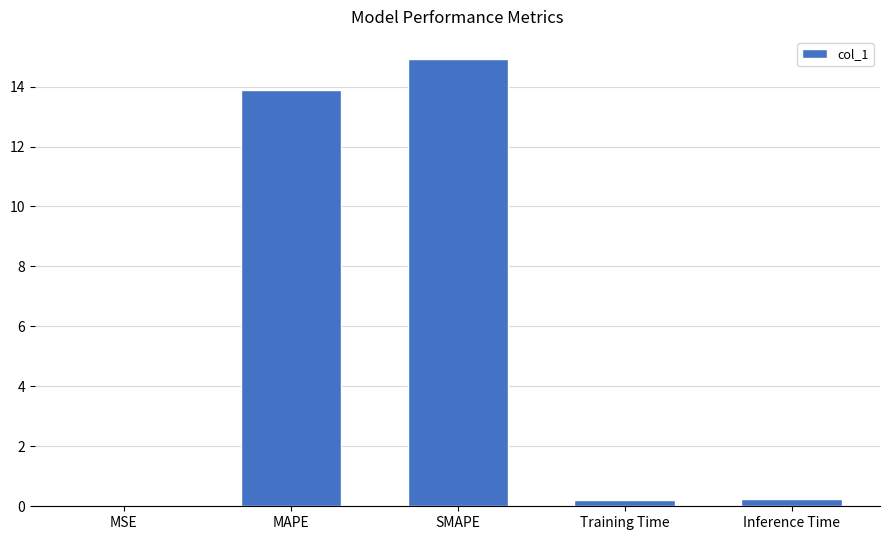

What is the average value?

5.8